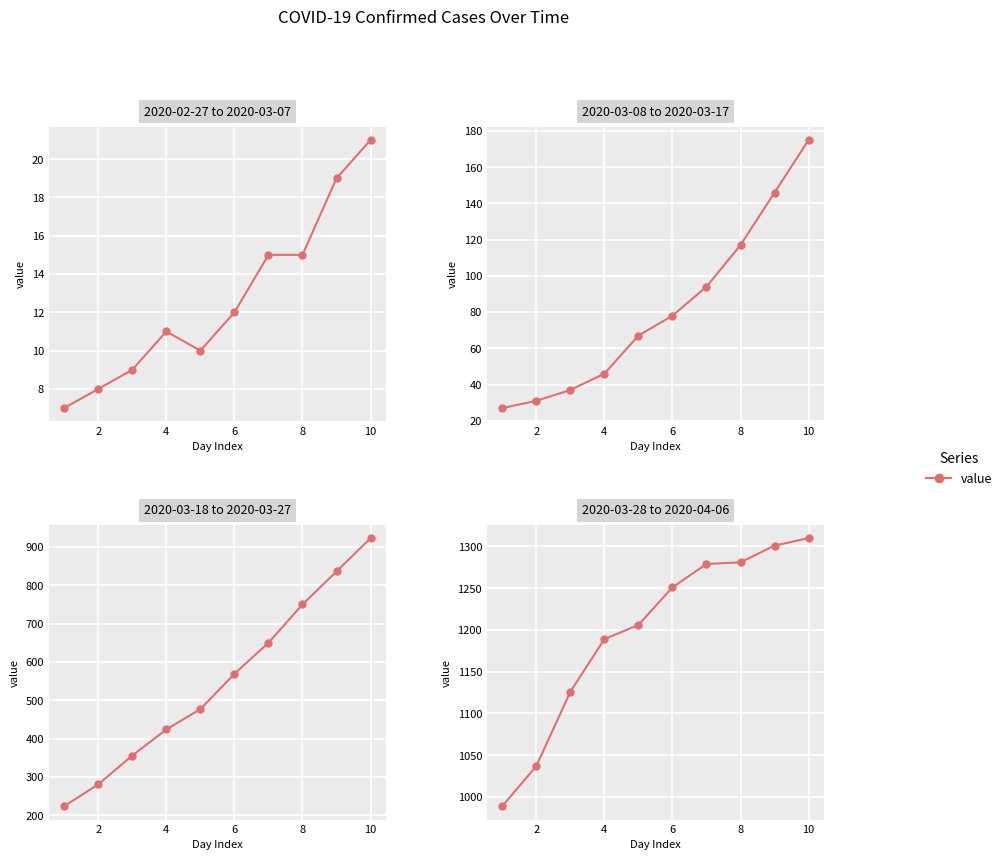

How many values are below 1251?

5